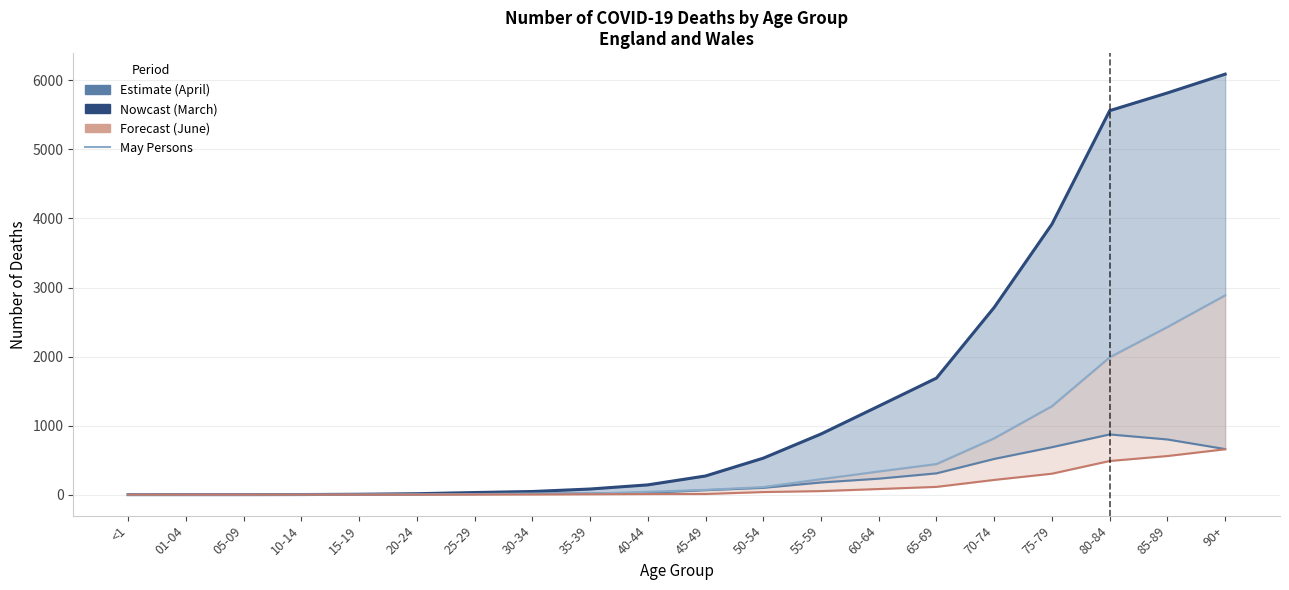

What is the sum of the April Persons values at 45-49 and 20-24?

283